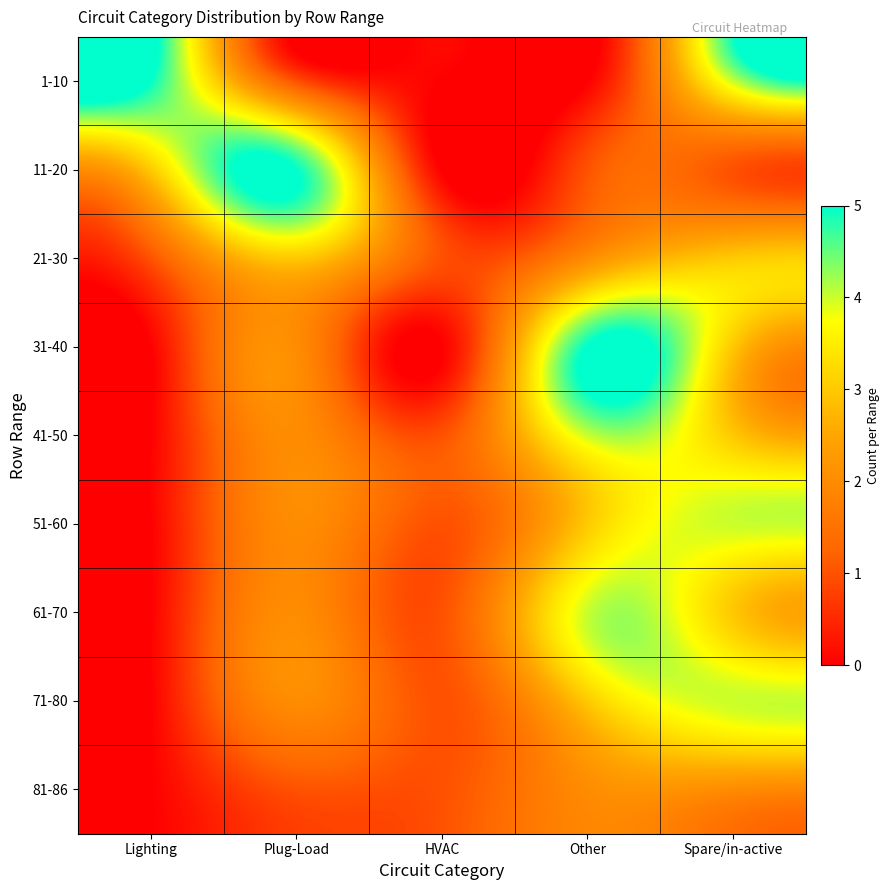

What is the greatest value displayed?

5